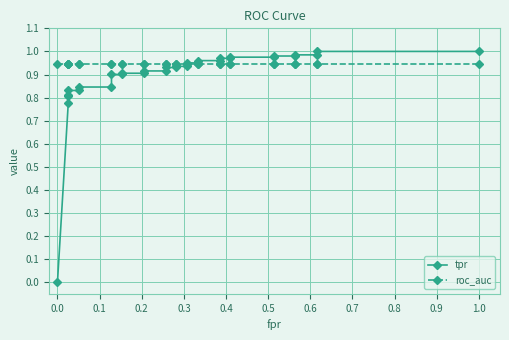

Is this an area chart (filled region under the line)?

No